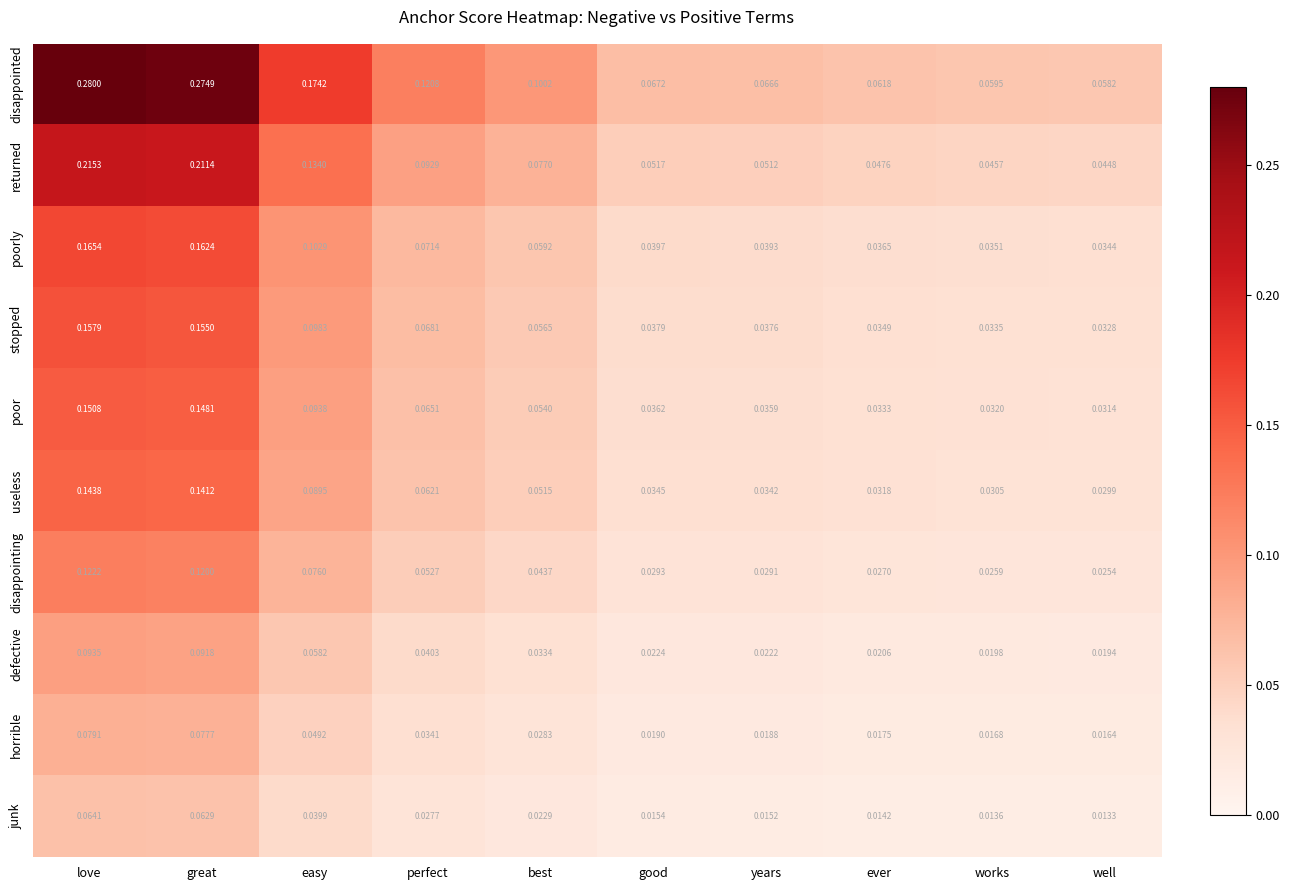

Which series has the largest total across all categories?

disappointed